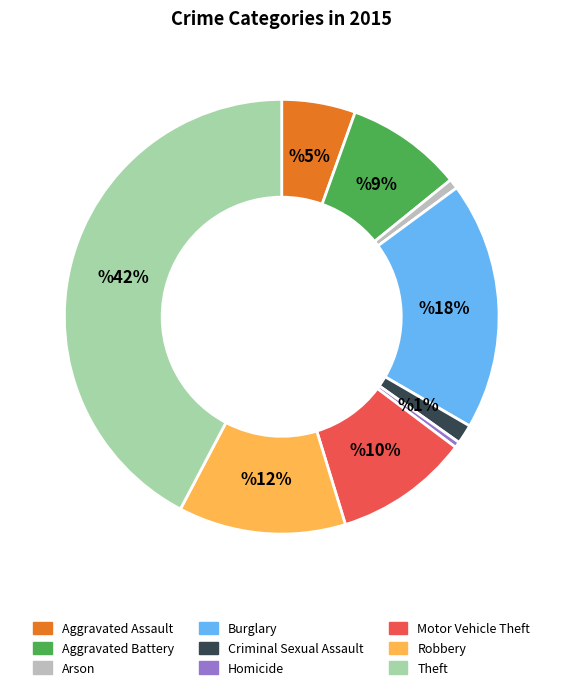

Does Burglary represent more than half of the total?

No